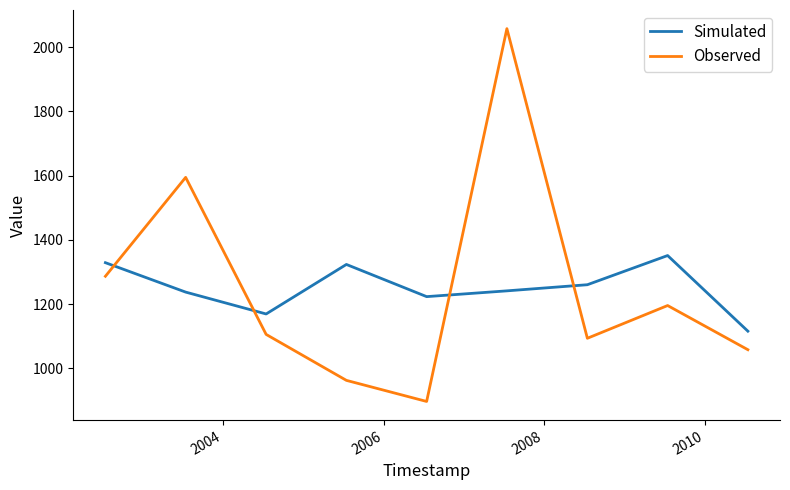

What are all the series names shown in the legend?

Simulated, Observed